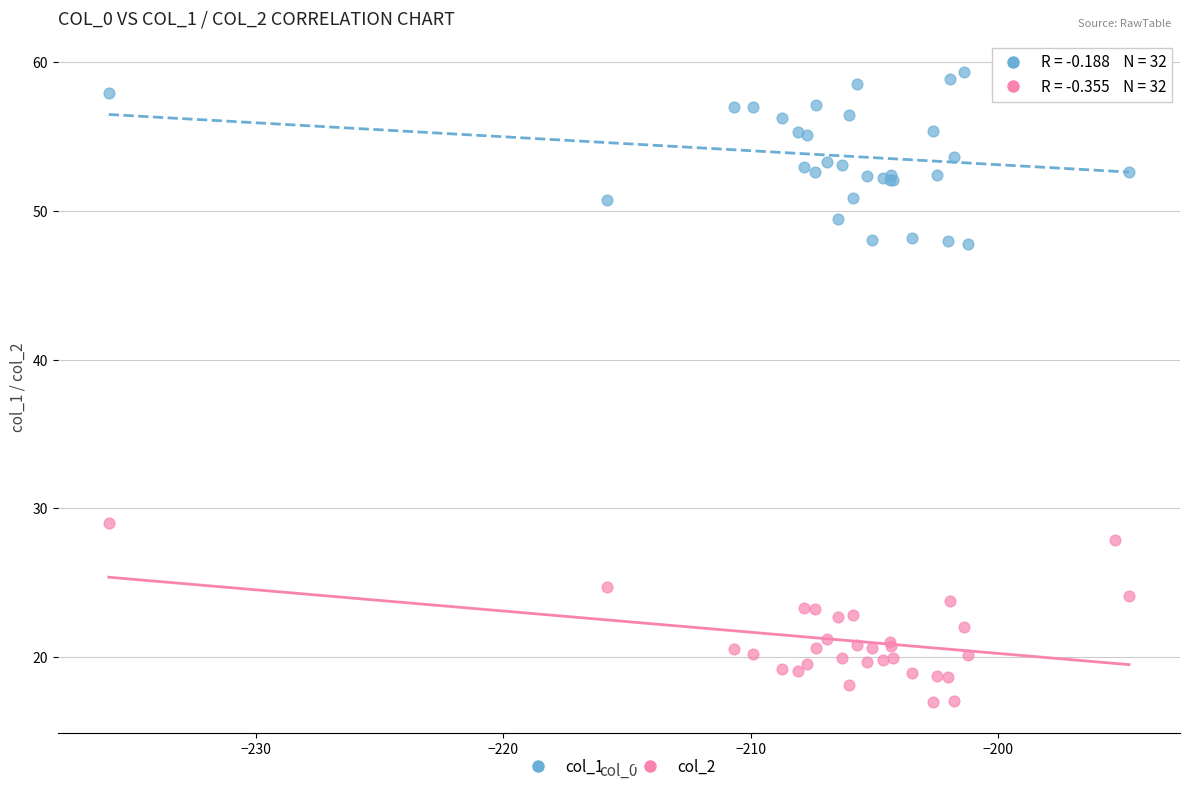

Which series has the widest spread of Y values?

col_2